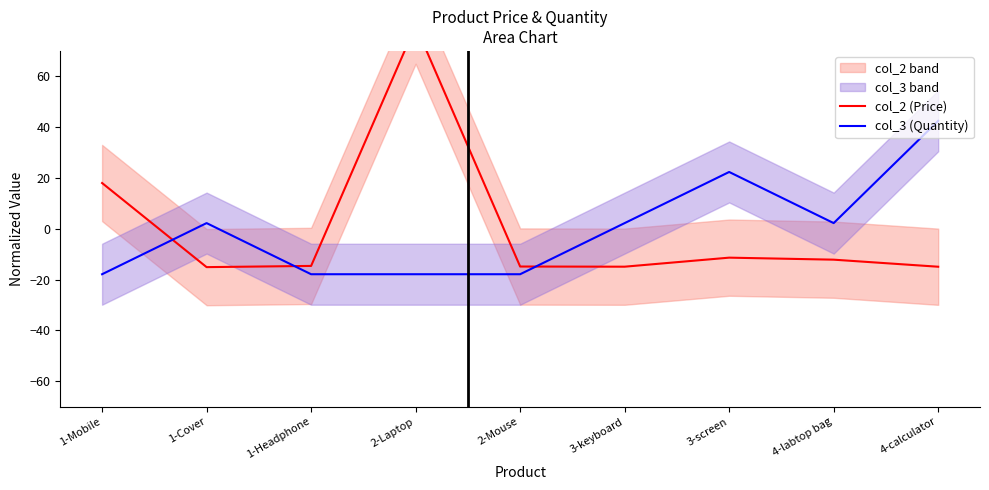

Between 1-Headphone and 4-calculator, which series saw the biggest shift?

col_3 (Quantity)